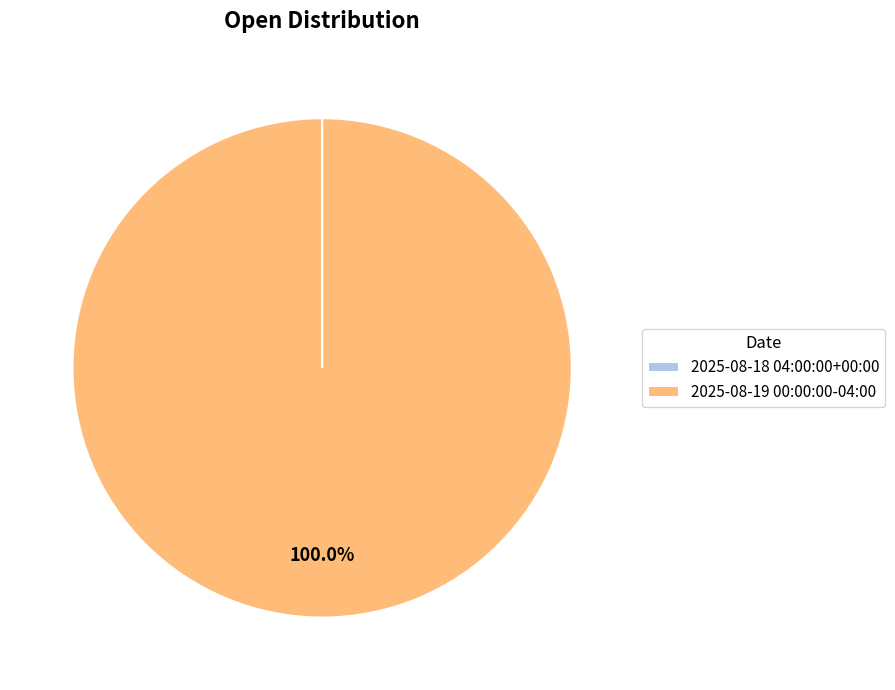

Which slice is the largest?

2025-08-19 00:00:00-04:00